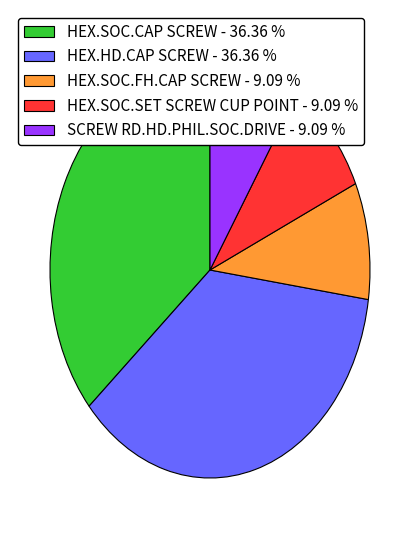

Approximately how many times larger is the value at HEX.HD.CAP SCREW - 36.36 % compared to HEX.SOC.CAP SCREW - 36.36 %?

1.0